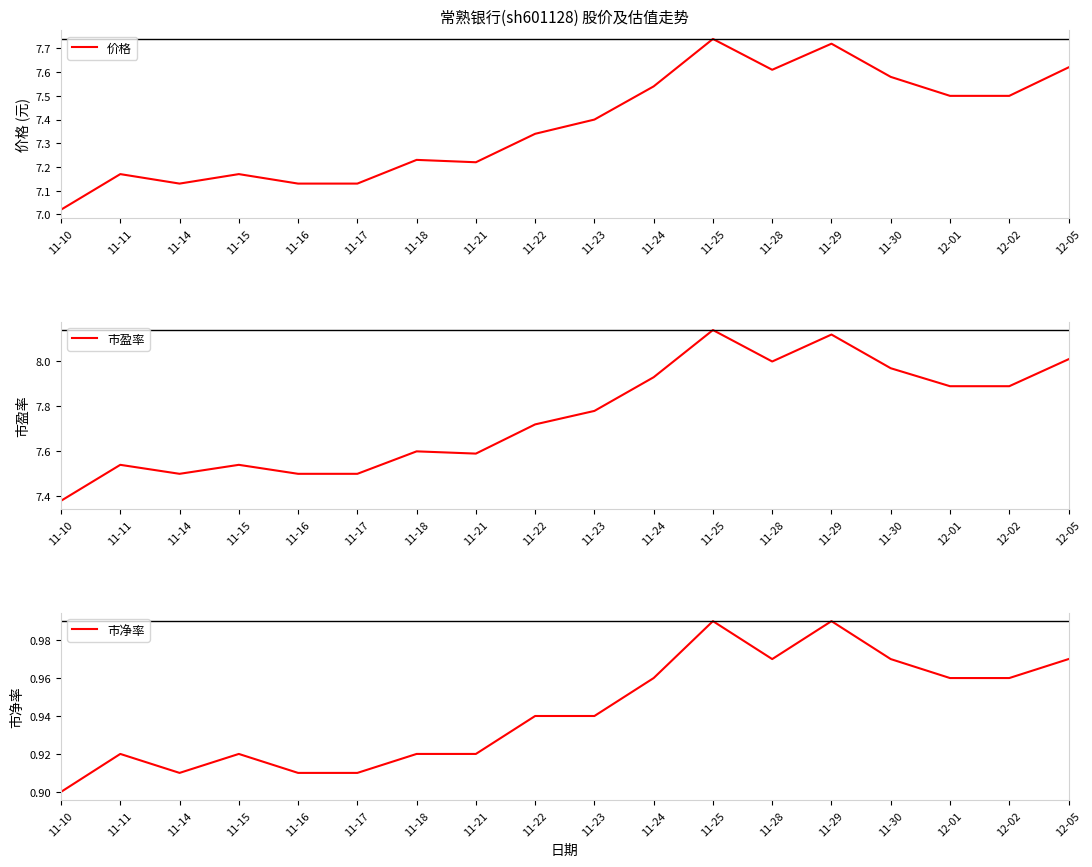

True or false: 市盈率 and 价格 cross at least once.

False